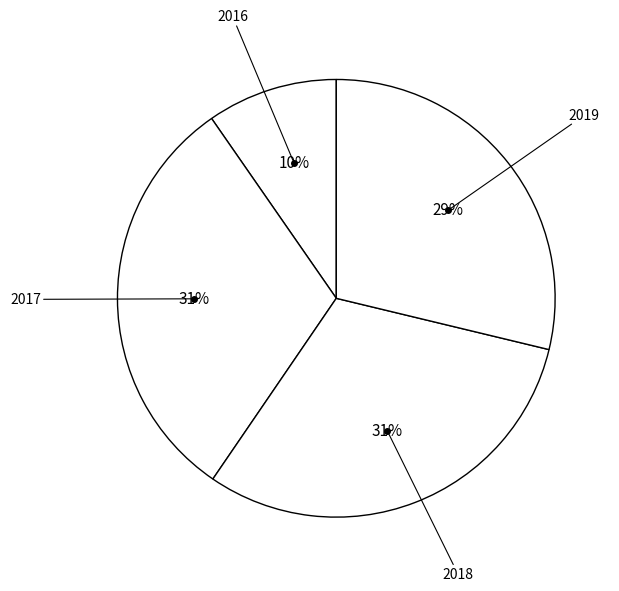

Count the number of slices in the pie.

4